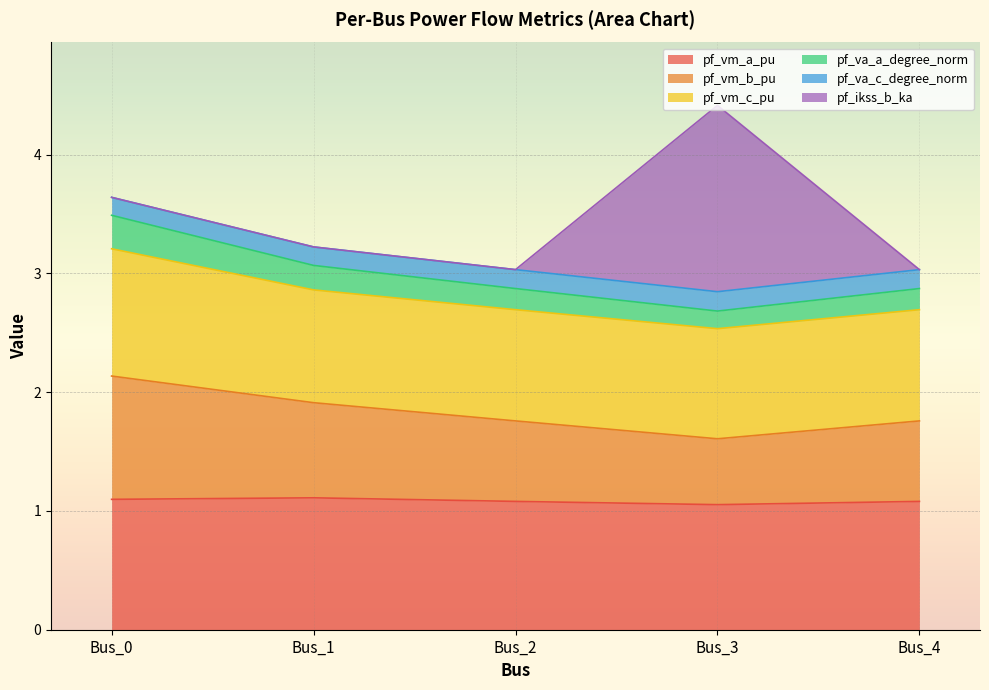

At how many categories does at least one series exceed 1?

5